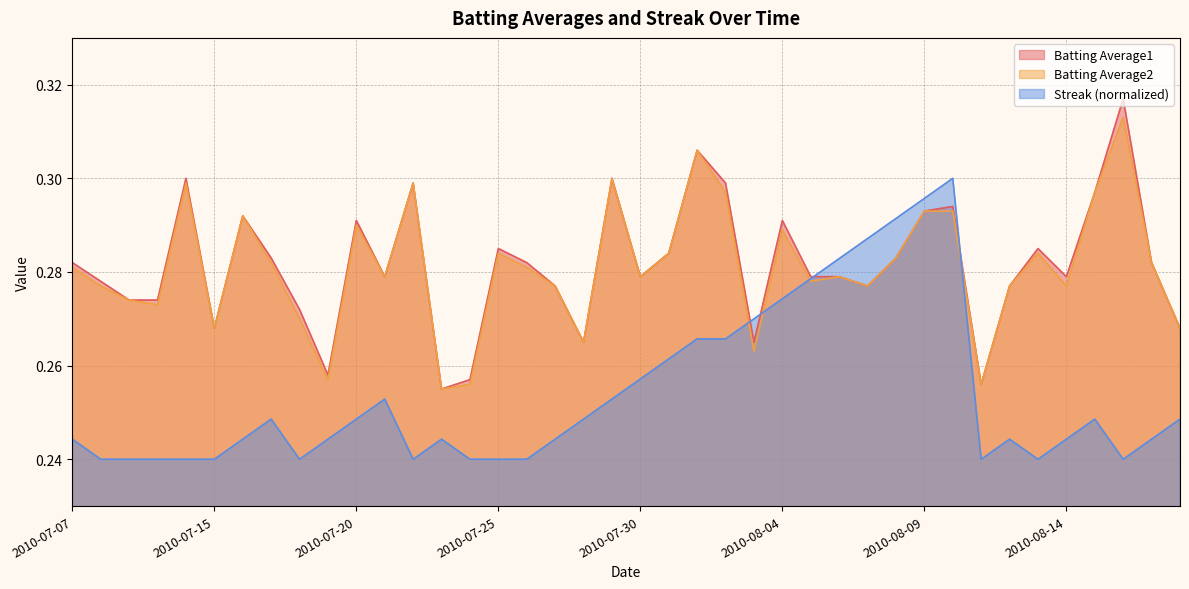

Where is Batting Average2 nearest to the value 0?

2010-07-23